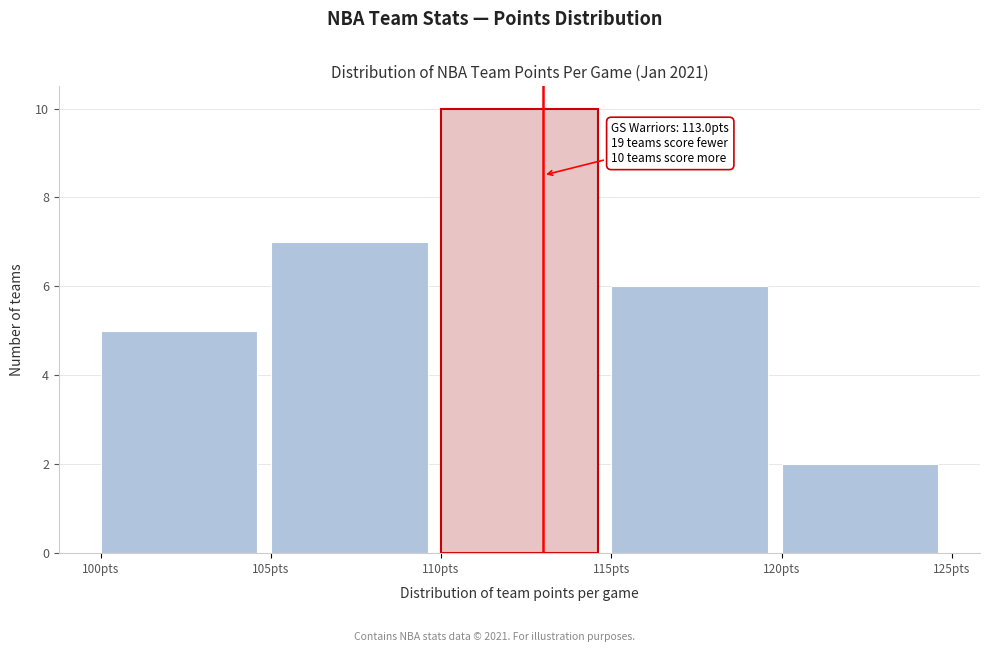

Which range on the x-axis has the tallest bar?

110 to 115